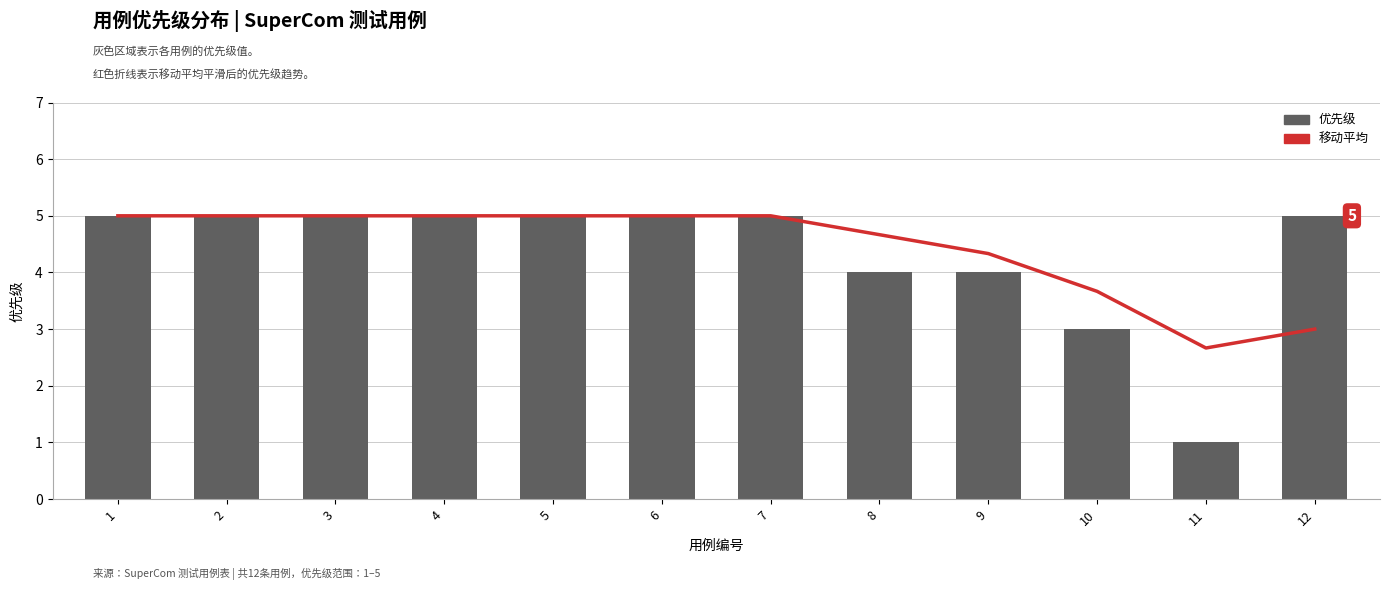

What is the value of the 移动平均 bar at the 3rd from the left?

5.0